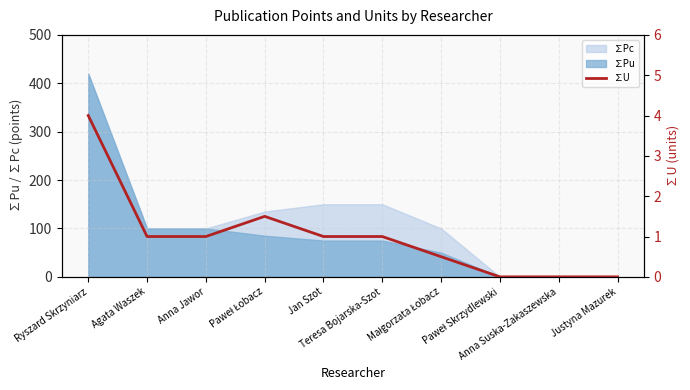

What is the difference between the second highest and minimum values?

1.5